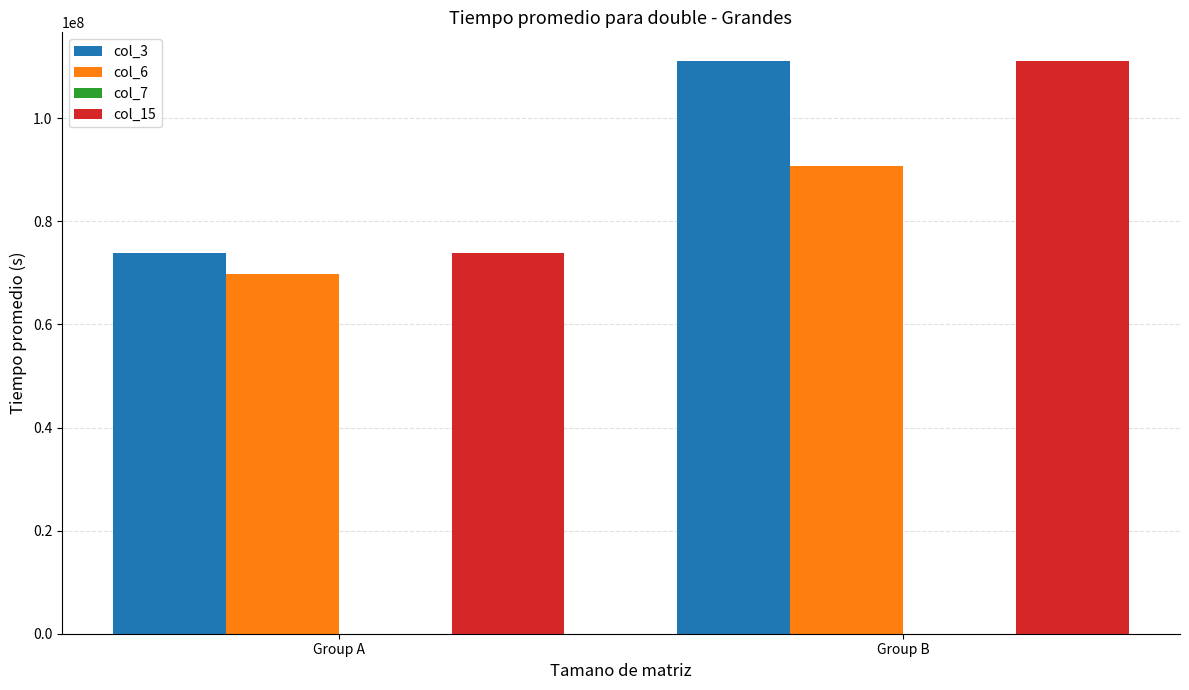

The col_15 series shows 111119792.0 at Group B. True or false?

True